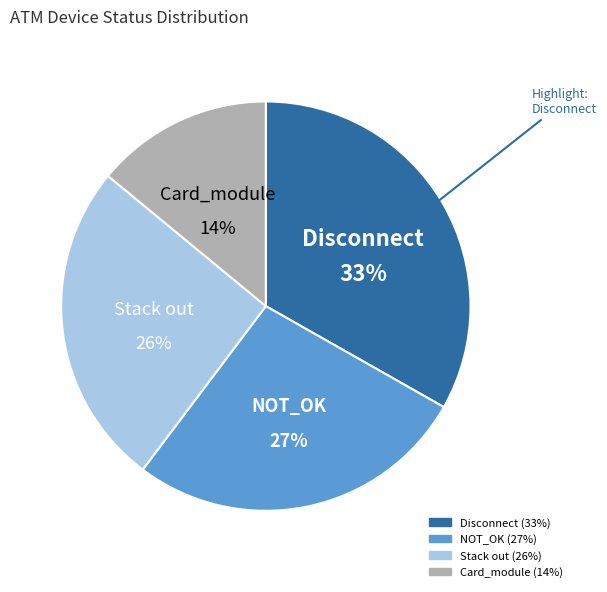

To the nearest percent, what is the average slice percentage?

25%